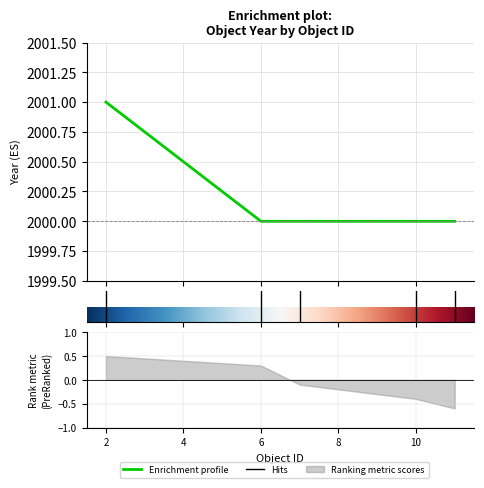

What is the value of the 5th point from the left?

2000